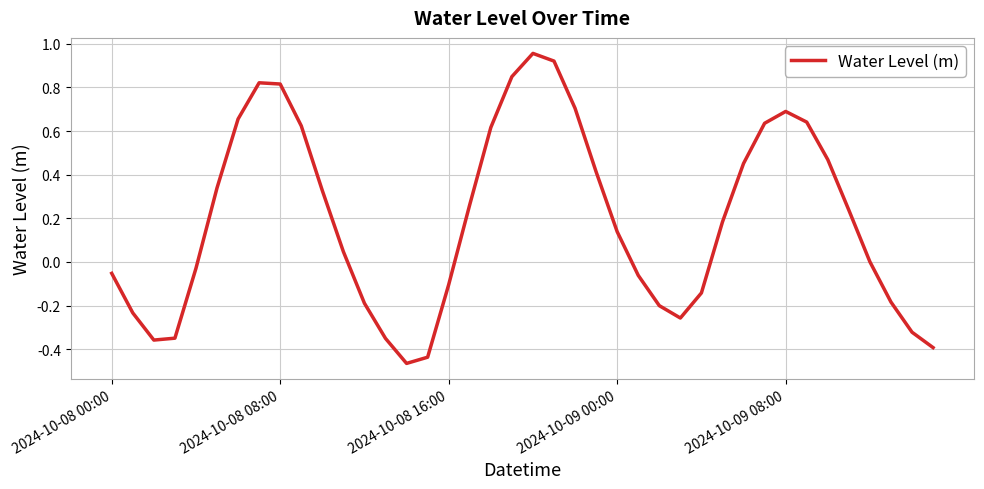

What is the difference between the maximum and minimum values?

1.4